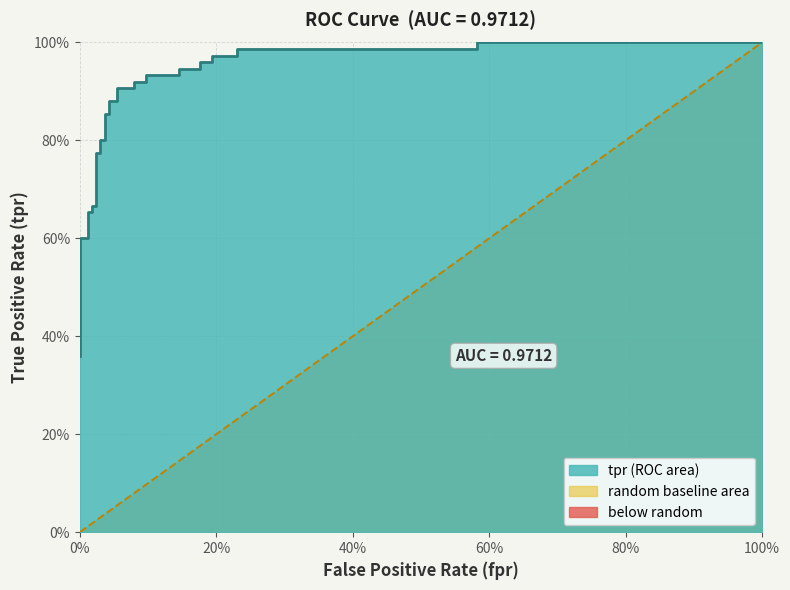

True or false: the data has more than 0 interior local peaks.

False